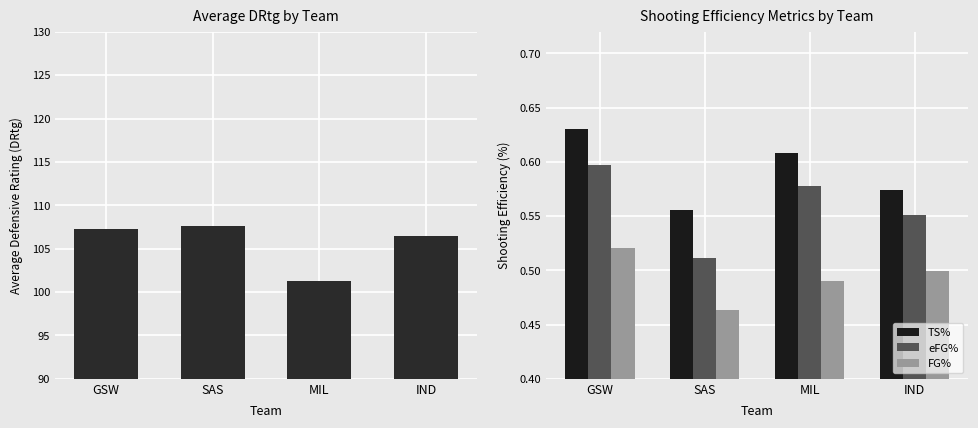

At which category does the chart reach its minimum across all series?

SAS